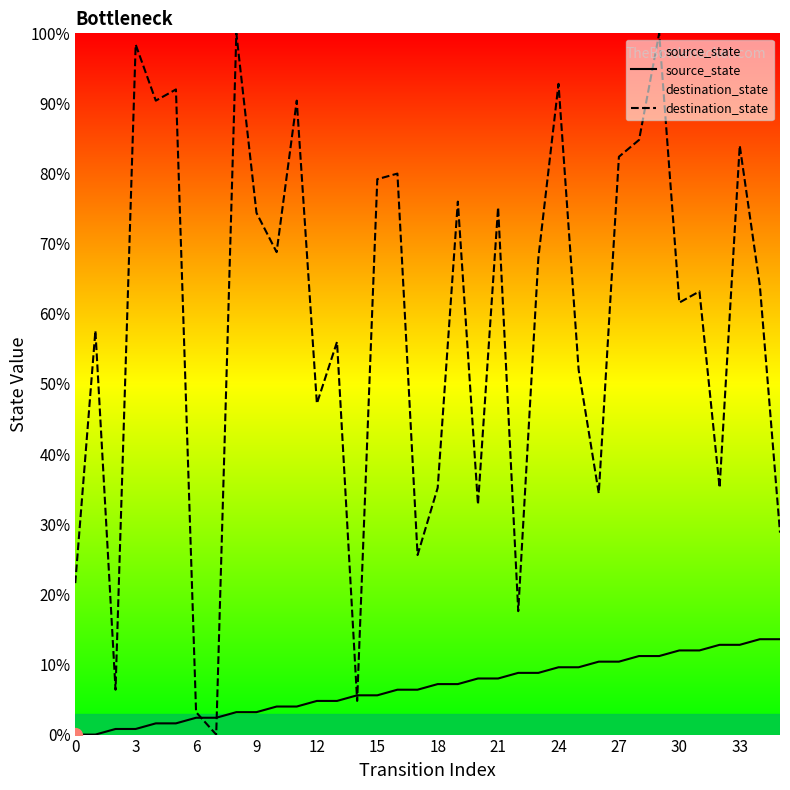

What is the maximum value shown in the chart?

100.0